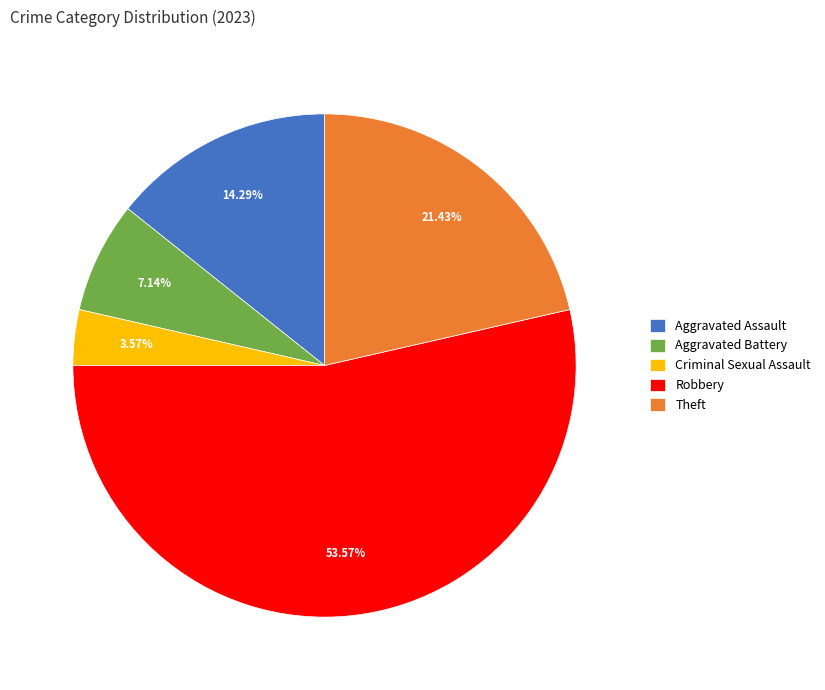

Do Aggravated Battery and Aggravated Assault together represent more than half of the pie?

No